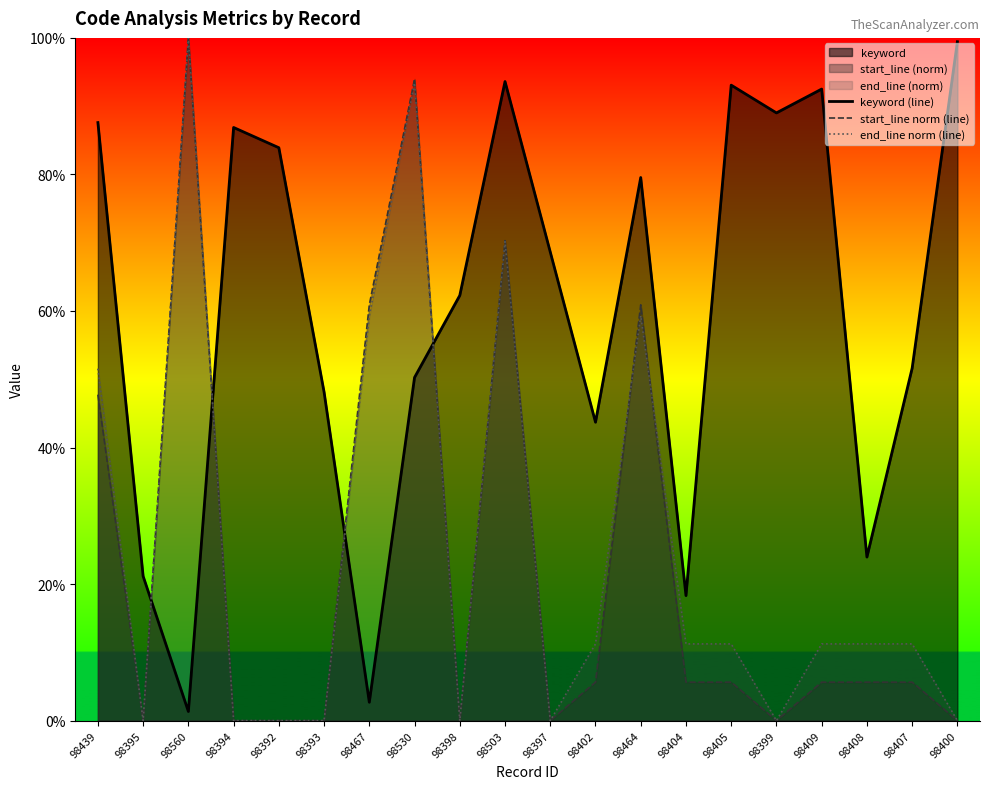

How many lines are shown in the chart?

3